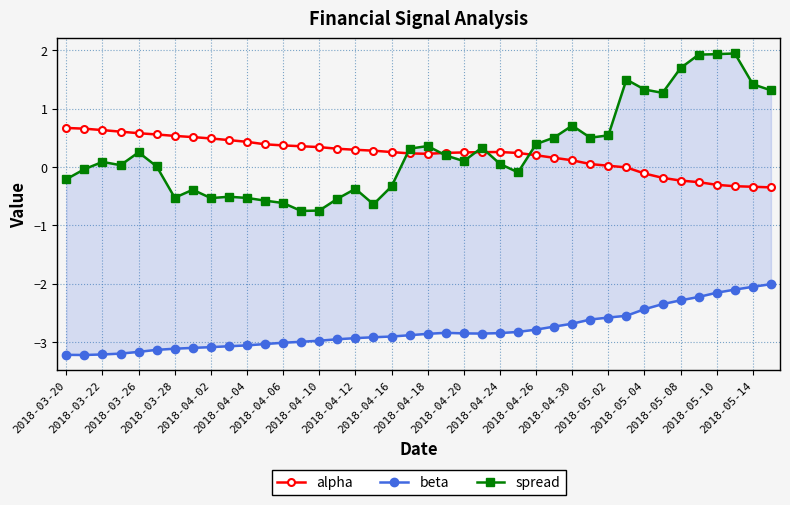

How many values in spread are below zero?

16